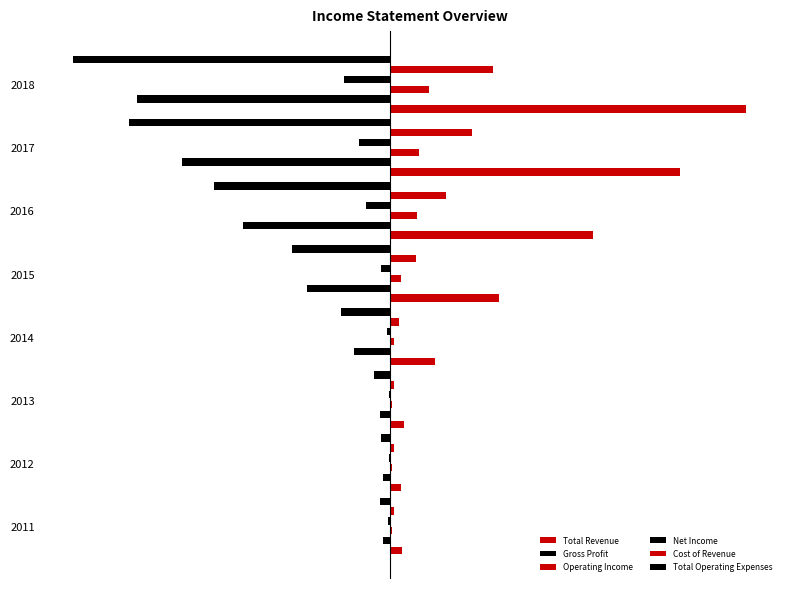

What is the lowest value of the Total Operating Expenses series?

-376000